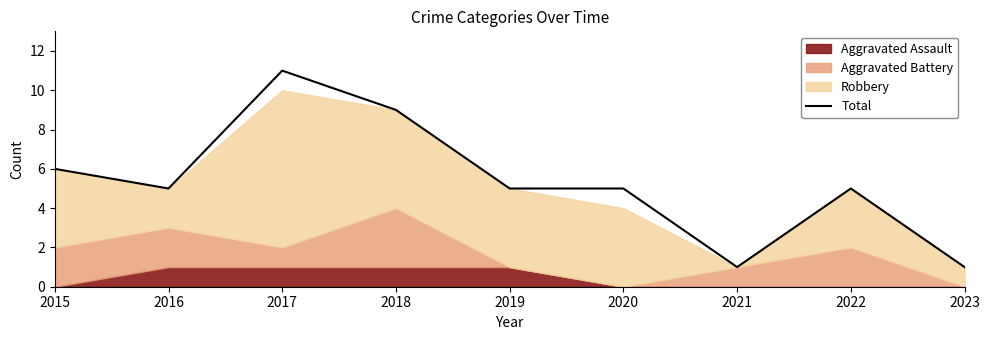

The value at 2015 is 2. True or false?

False